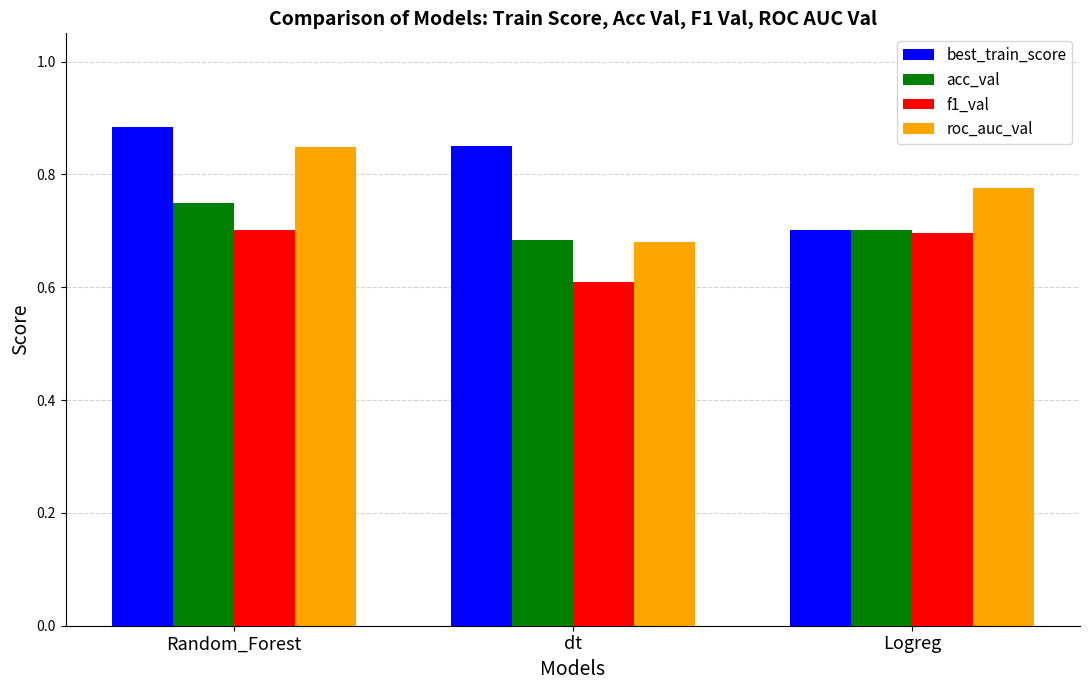

How many groups of bars are there?

3